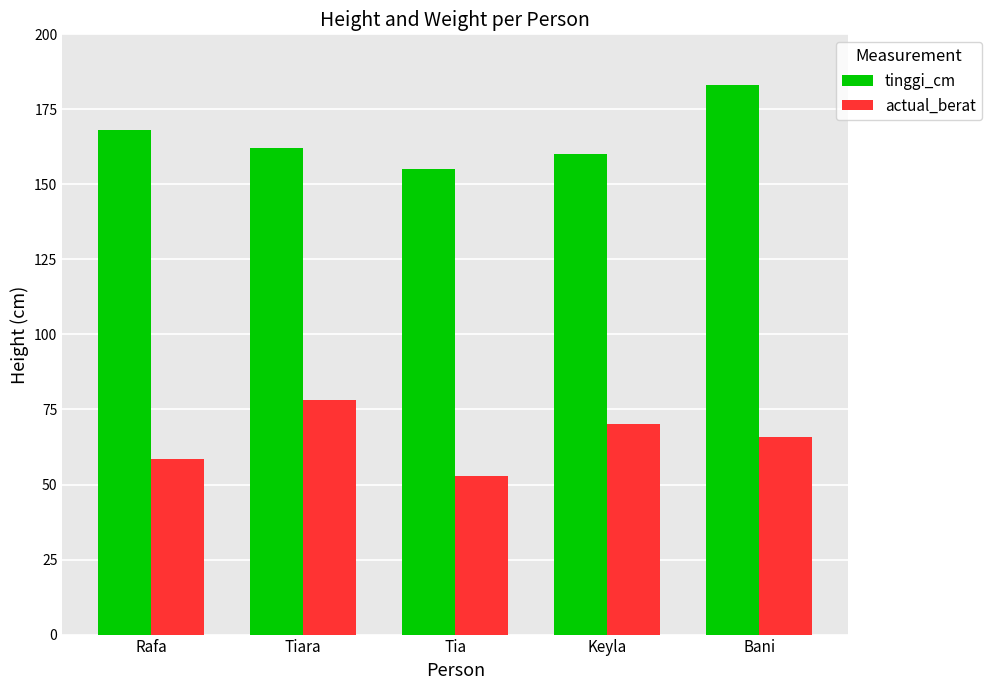

What is the average value of the tinggi_cm series?

165.6